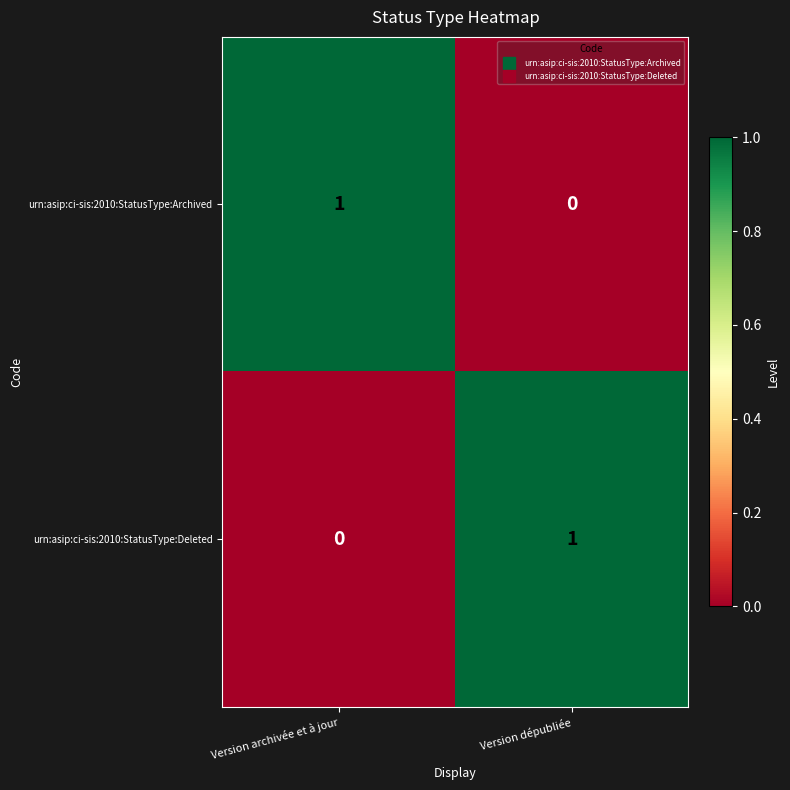

Rank the categories by urn:asip:ci-sis:2010:StatusType:Deleted value from highest to lowest.

Version dépubliée, Version archivée et à jour